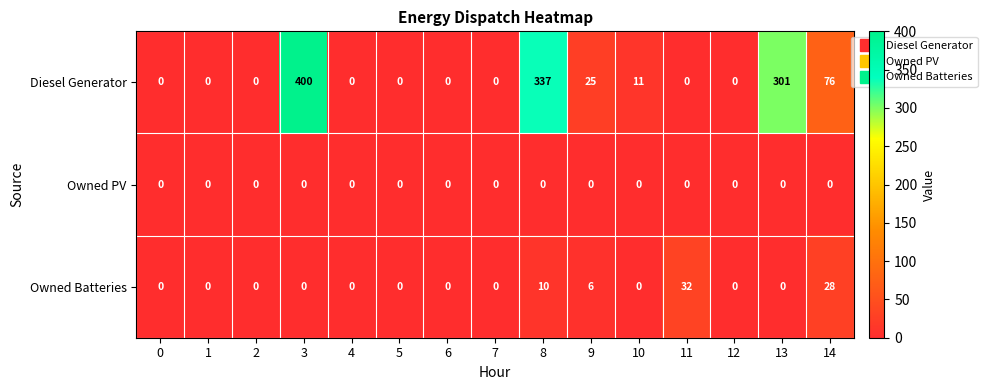

Rank the series by their maximum value, from highest to lowest.

Diesel Generator, Owned Batteries, Owned PV